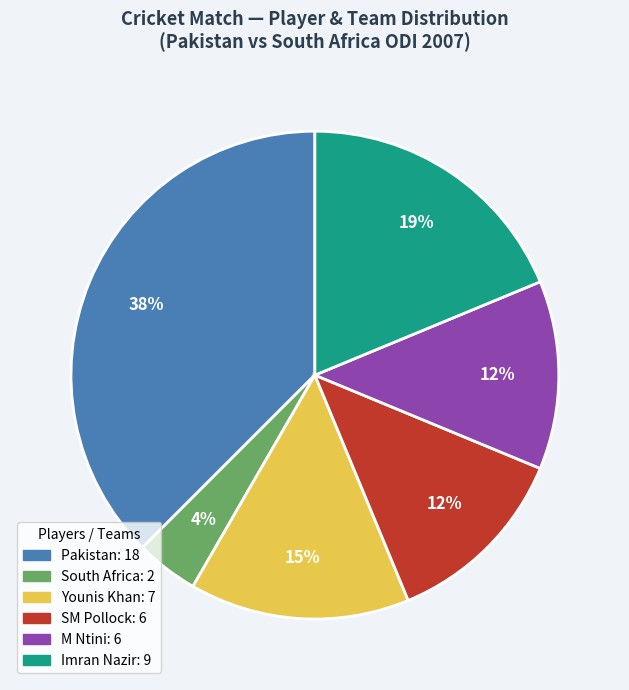

To the nearest percent, what is the average slice percentage?

17%